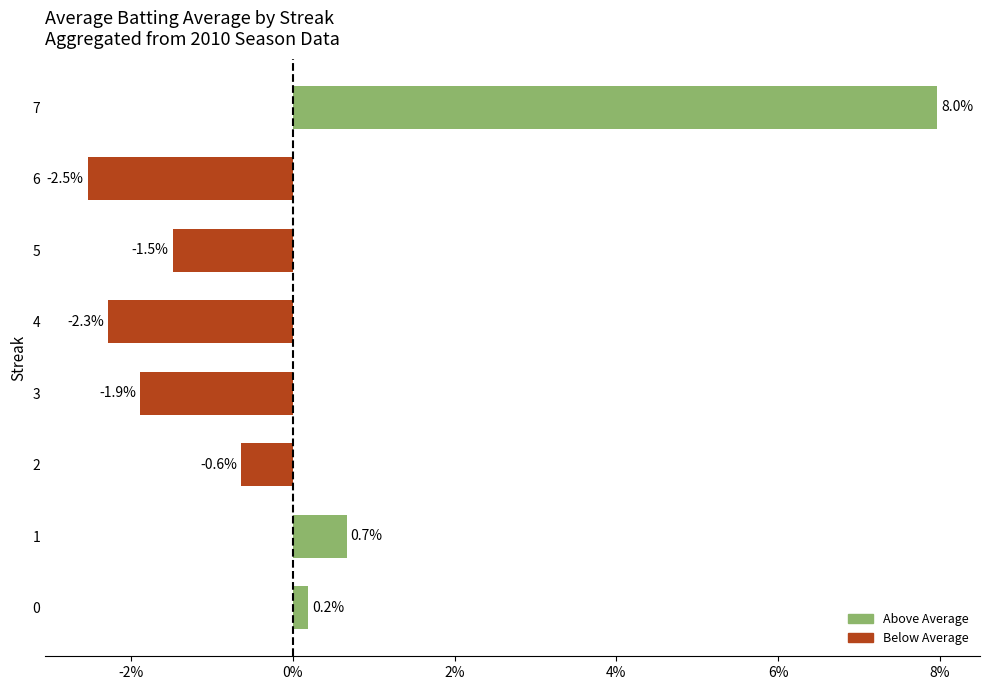

How many values are below 0?

5